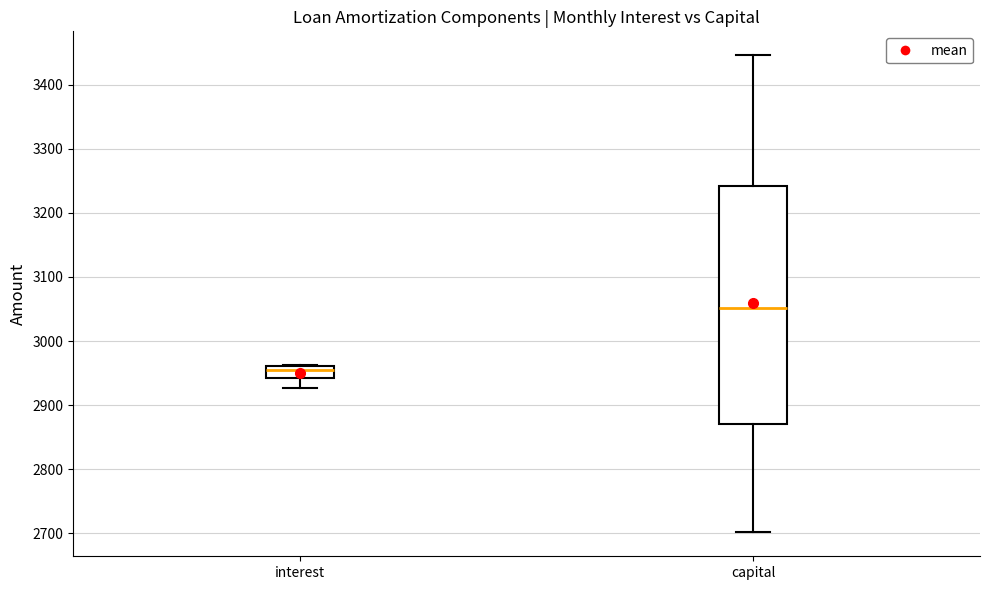

Which box is the tallest, from its lower edge to its upper edge?

capital